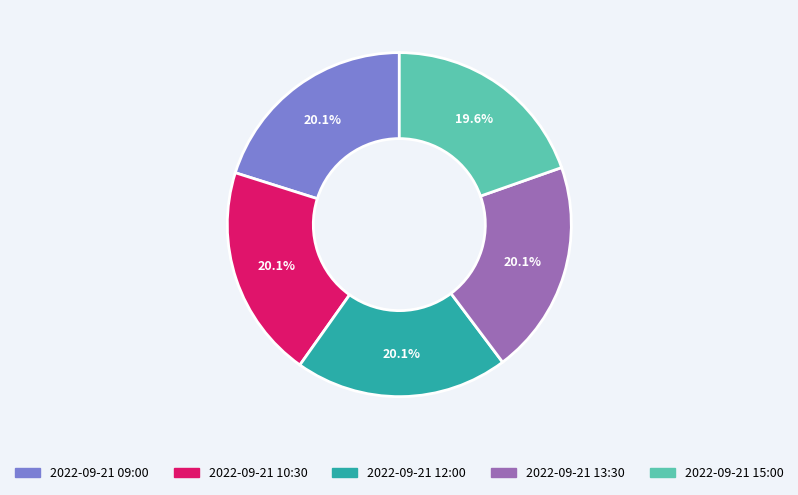

How many segments does this pie chart have?

5